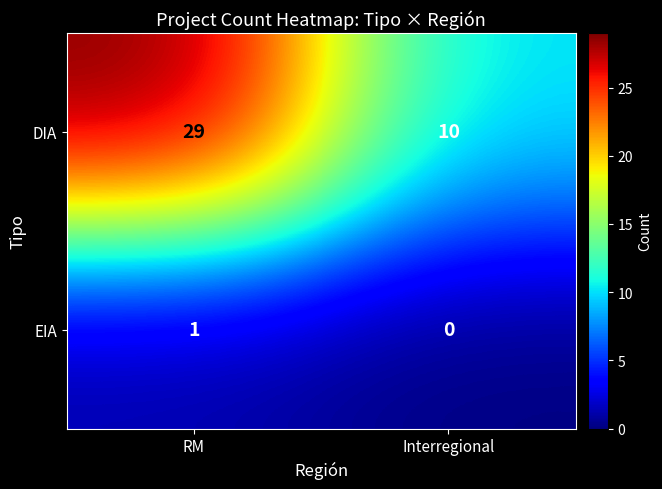

Reading right to left, transcribe all the data shown in this chart.

DIA: 10	29
EIA: 0	1